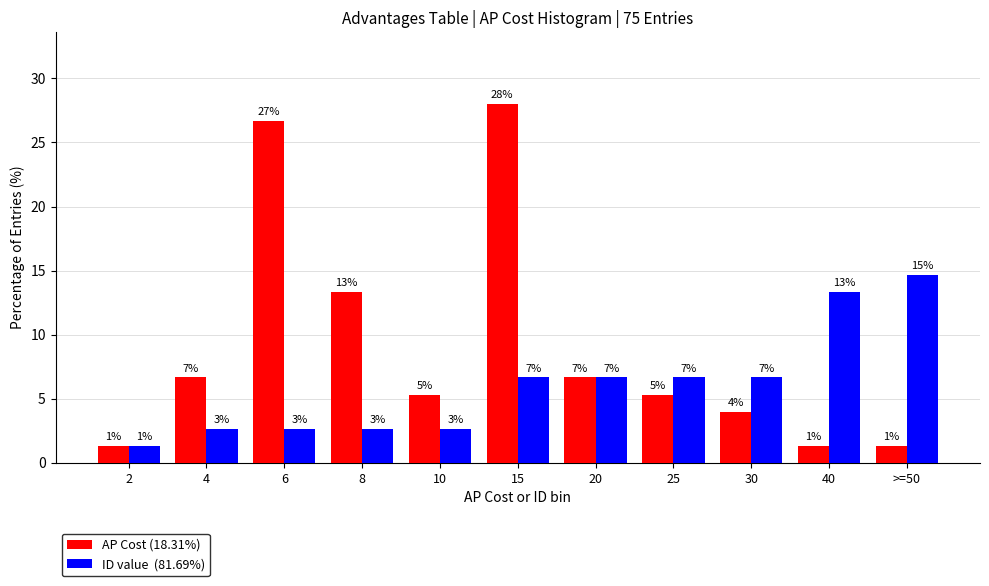

How many bars are there in total?

22